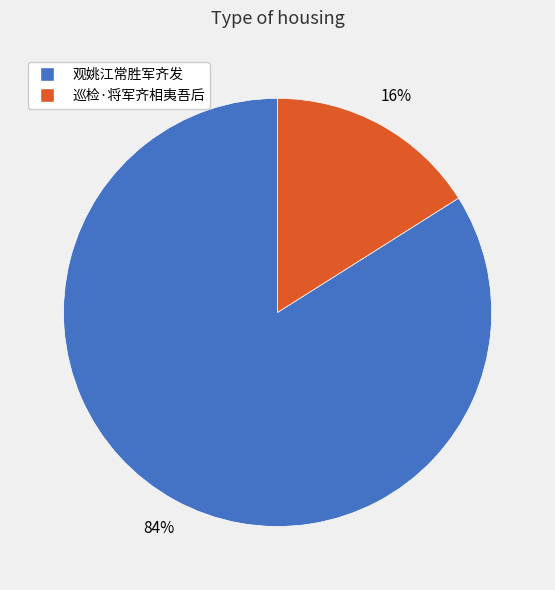

How many slices are in this pie chart?

2